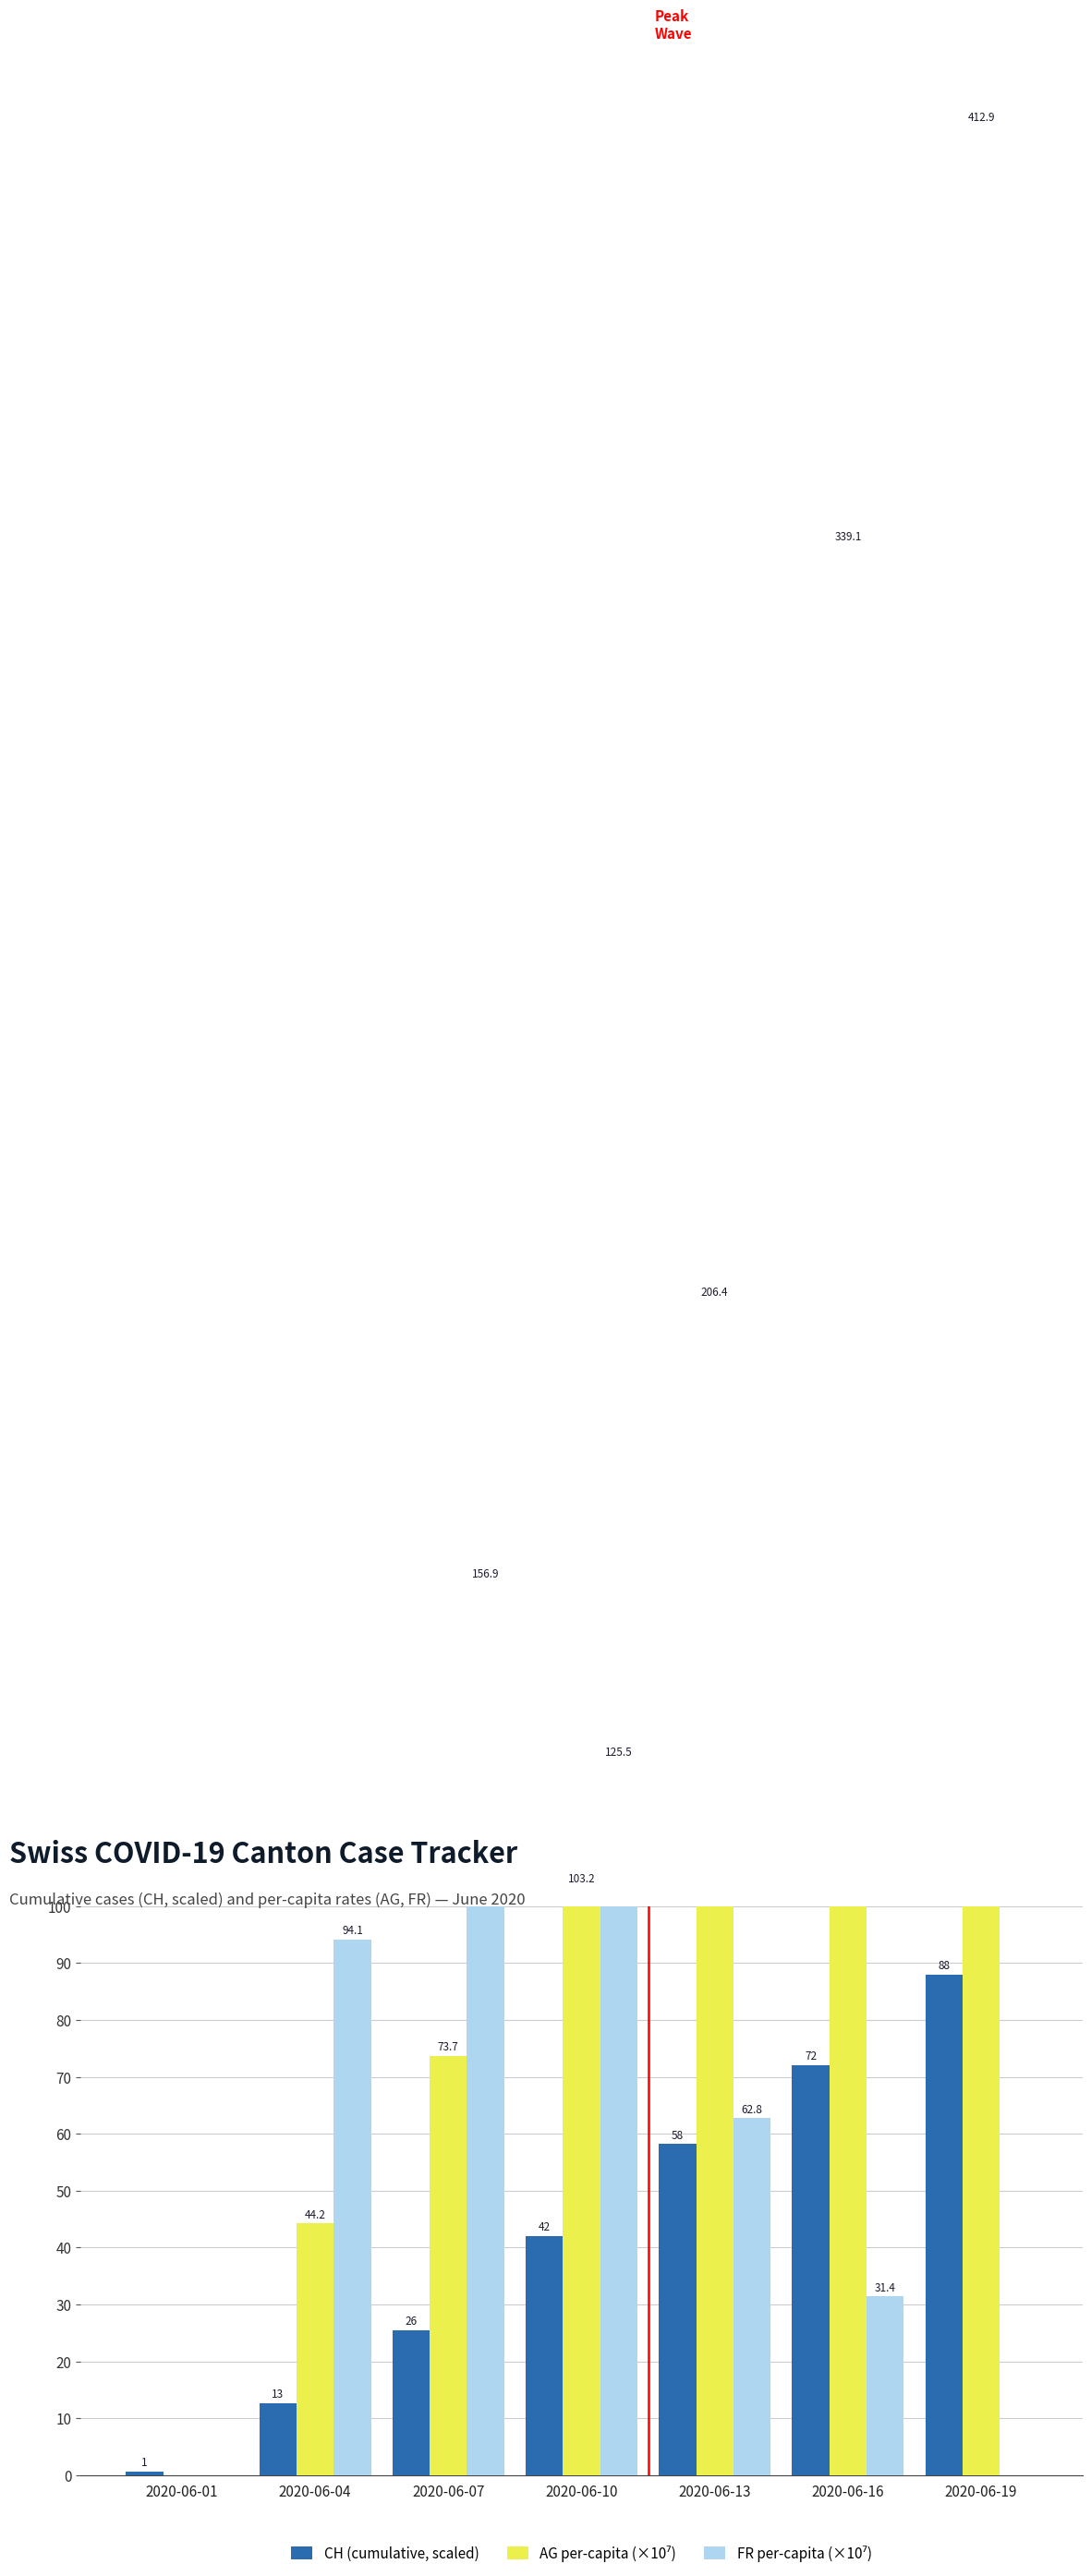

Is the value of FR per-capita (×10⁷) at 2020-06-04 greater than the value of CH (cumulative, scaled) at 2020-06-01?

Yes